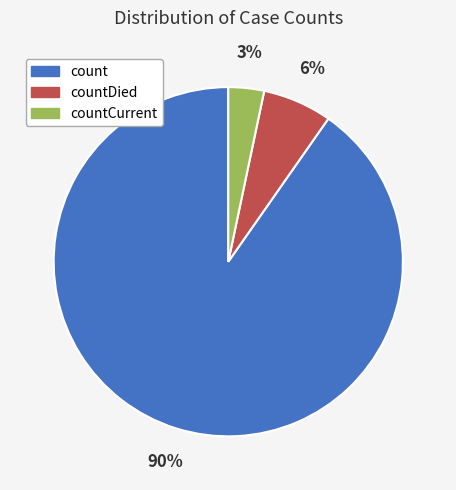

Is there any slice that represents more than half of the pie?

Yes